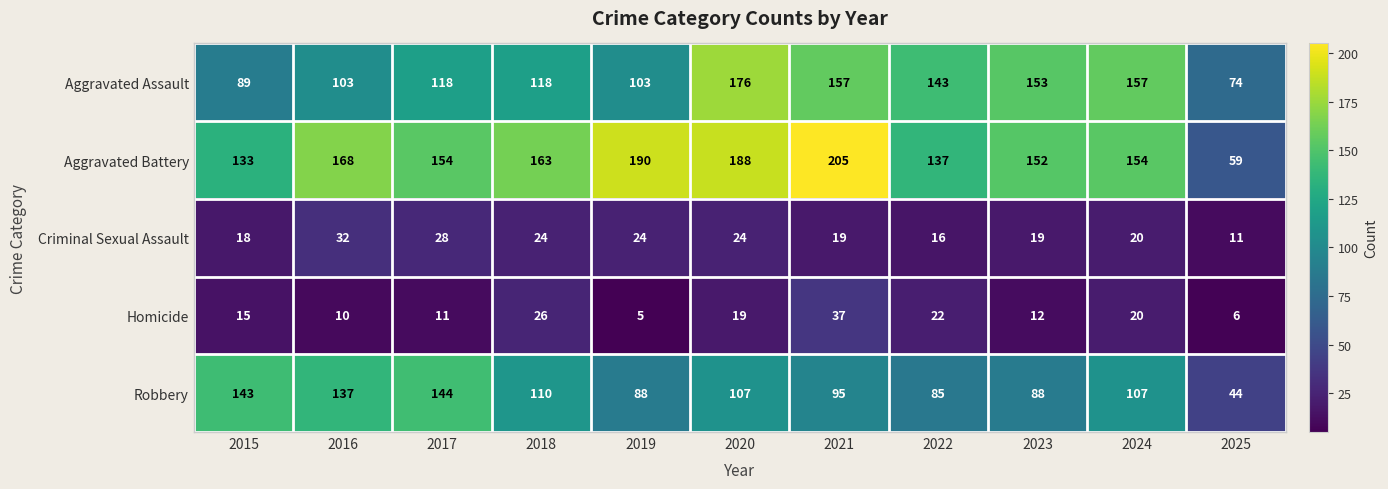

What is the greatest value displayed?

205